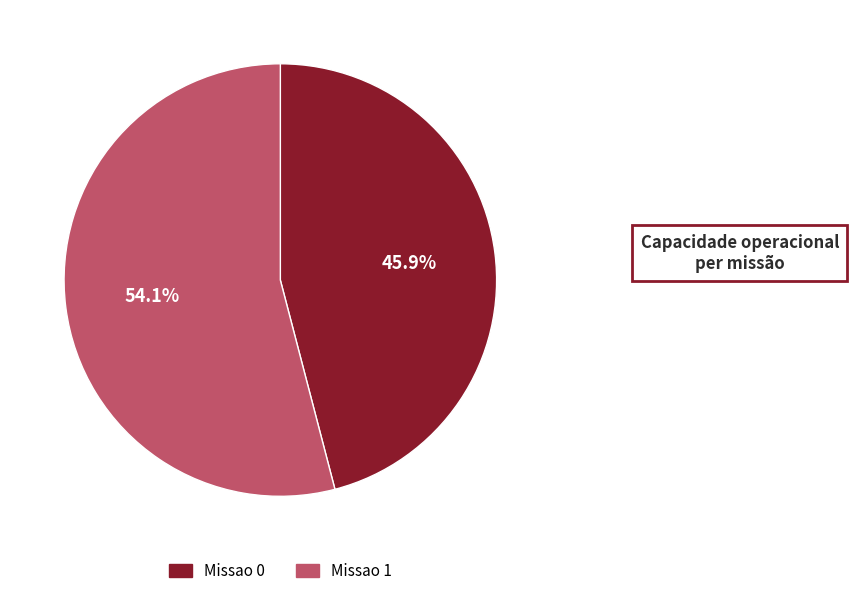

To the nearest percent, what is the combined percentage of Missao 1 and Missao 0?

100%